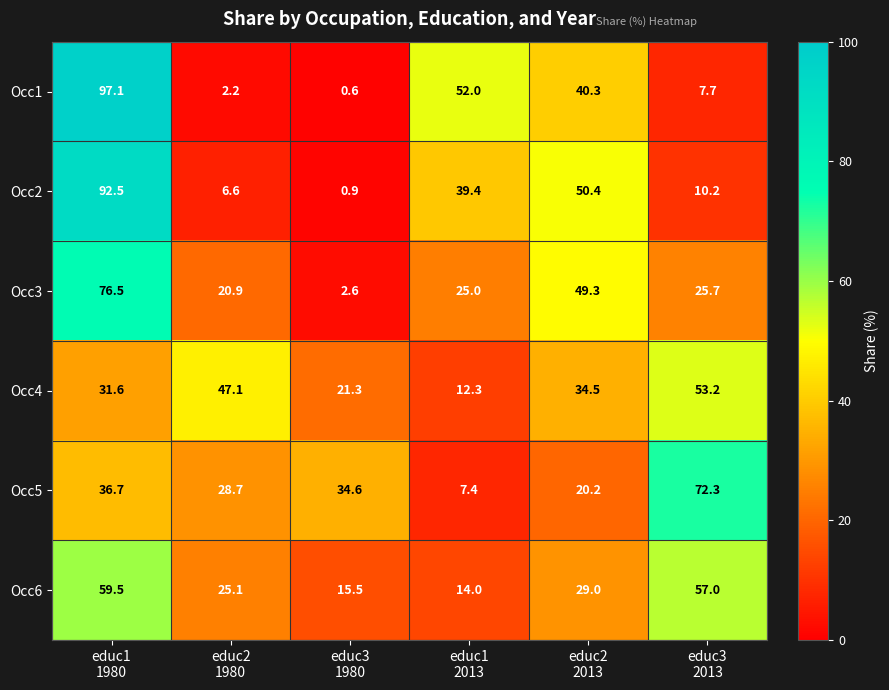

Between educ3
1980 and educ3
2013, which series saw the biggest shift?

Occ6